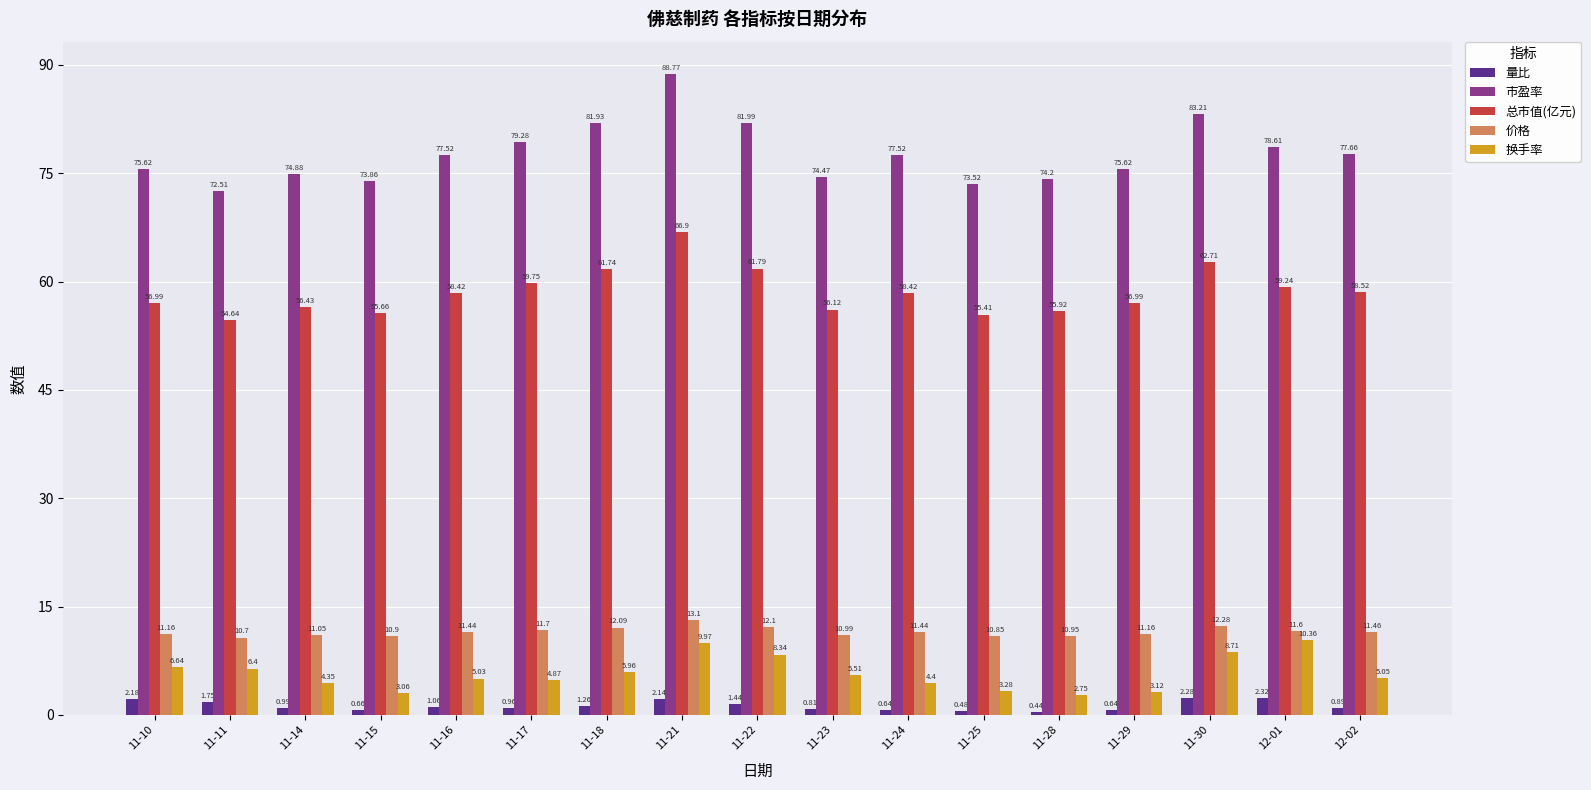

Which series changed the most between 11-15 and 11-29?

市盈率